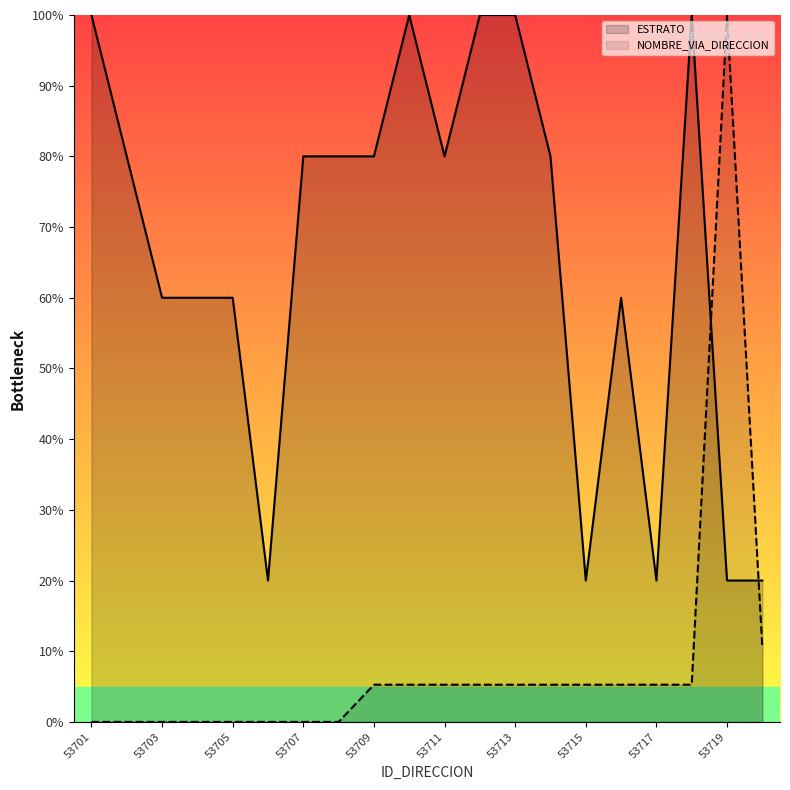

At how many categories does at least one series exceed 30?

16